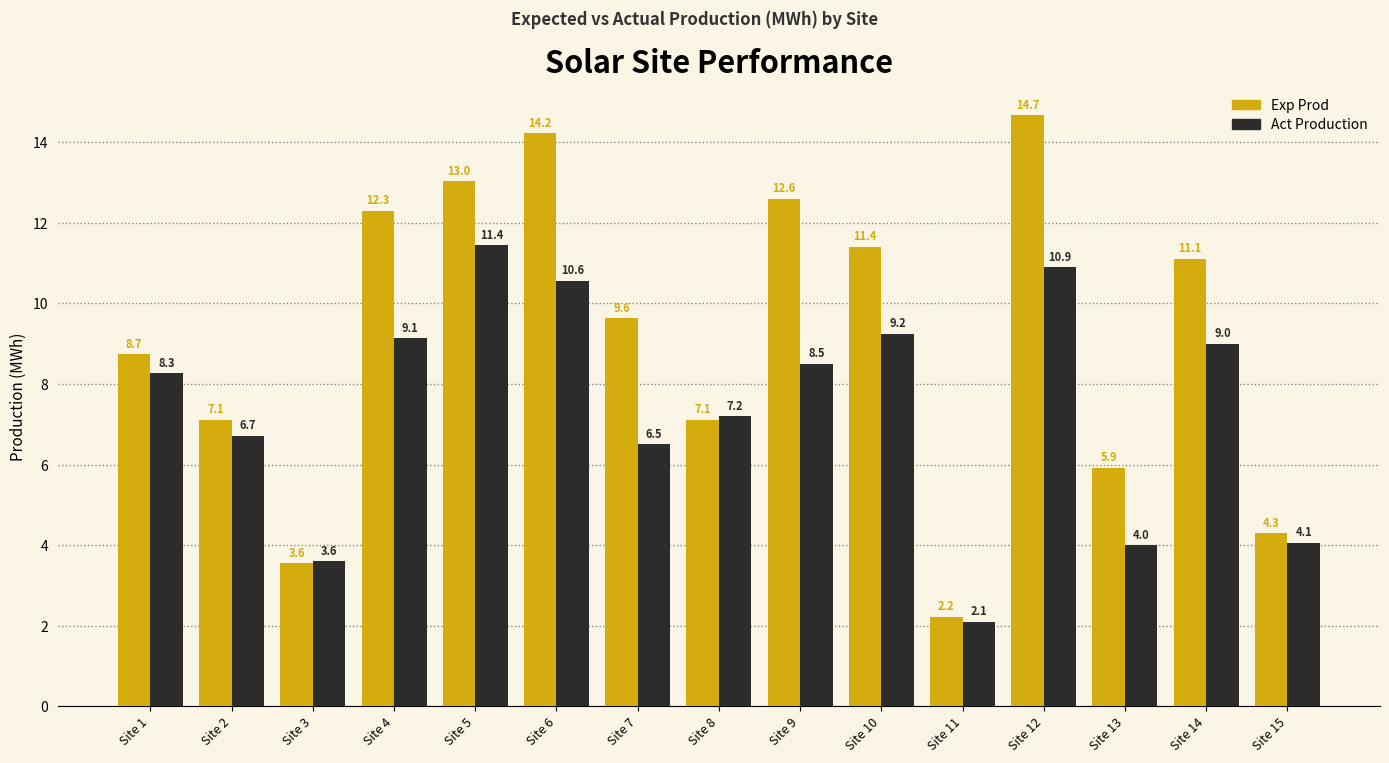

Rank the series by their average value, from lowest to highest.

Act Production, Exp Prod